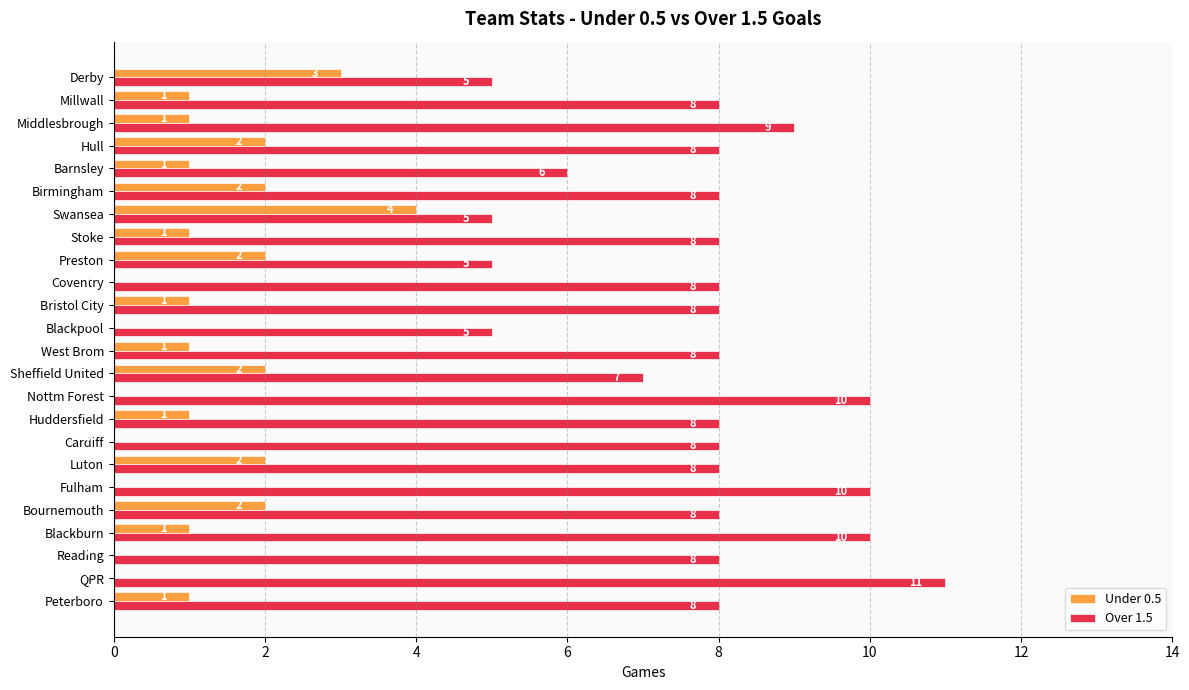

Which series changed the most between Huddersfield and Preston?

Over 1.5